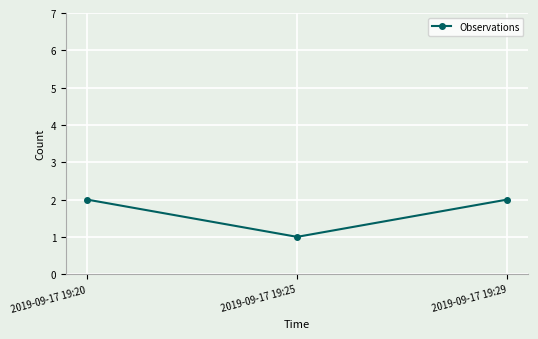

How many data points does each series have?

3